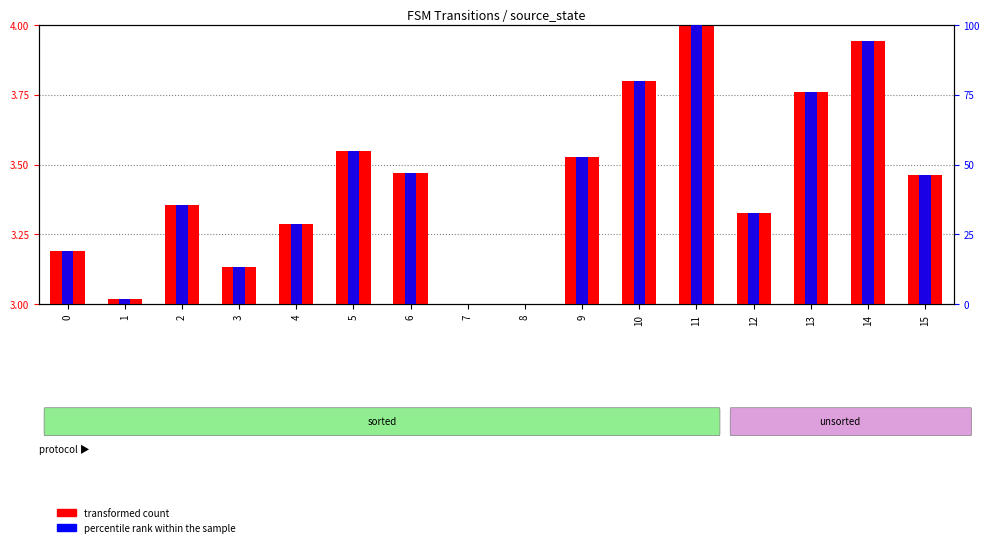

Between 0 and 7, which series saw the biggest shift?

percentile rank within the sample